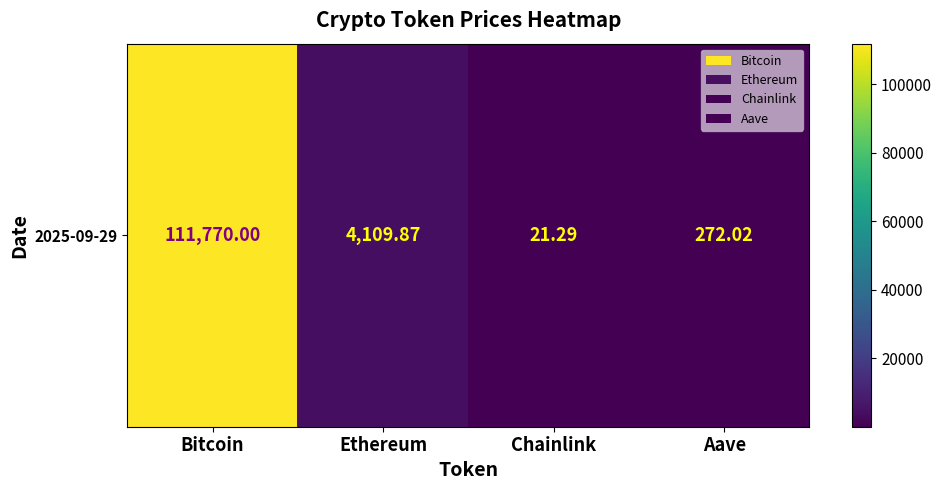

List the labels in order of value, largest first.

Bitcoin, Ethereum, Aave, Chainlink